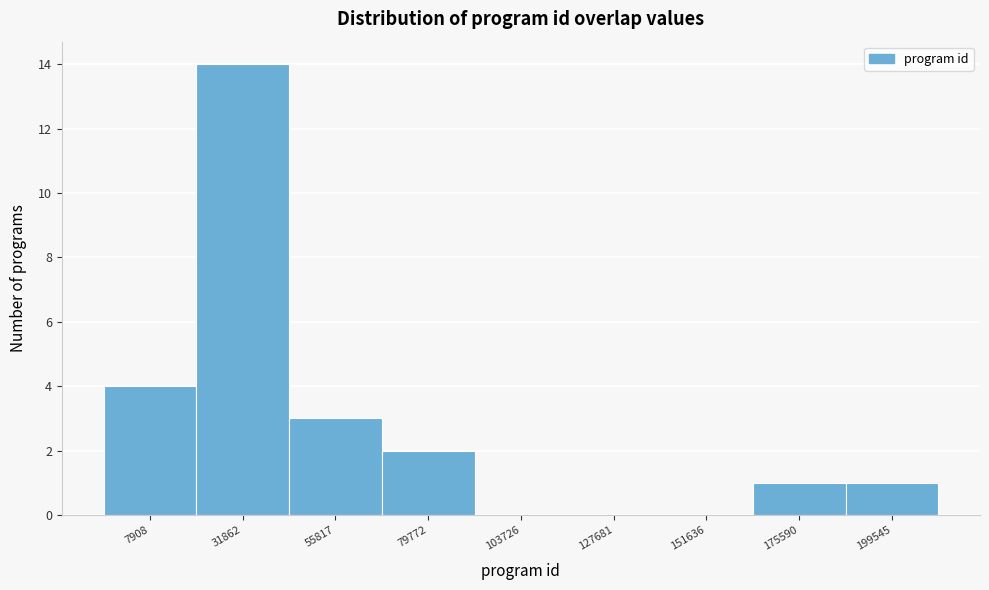

Reading right to left, list all the values displayed in this chart.

199545=1	175590=1	151636=0	127681=0	103726=0	79772=2	55817=3	31862=14	7908=4